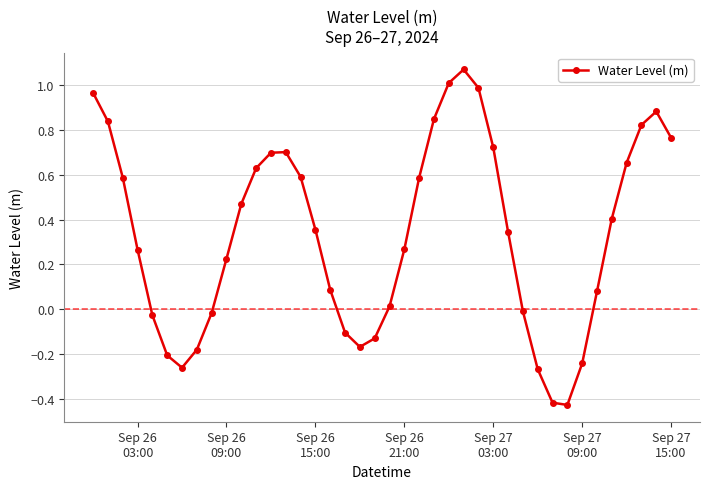

How many lines are shown in the chart?

1